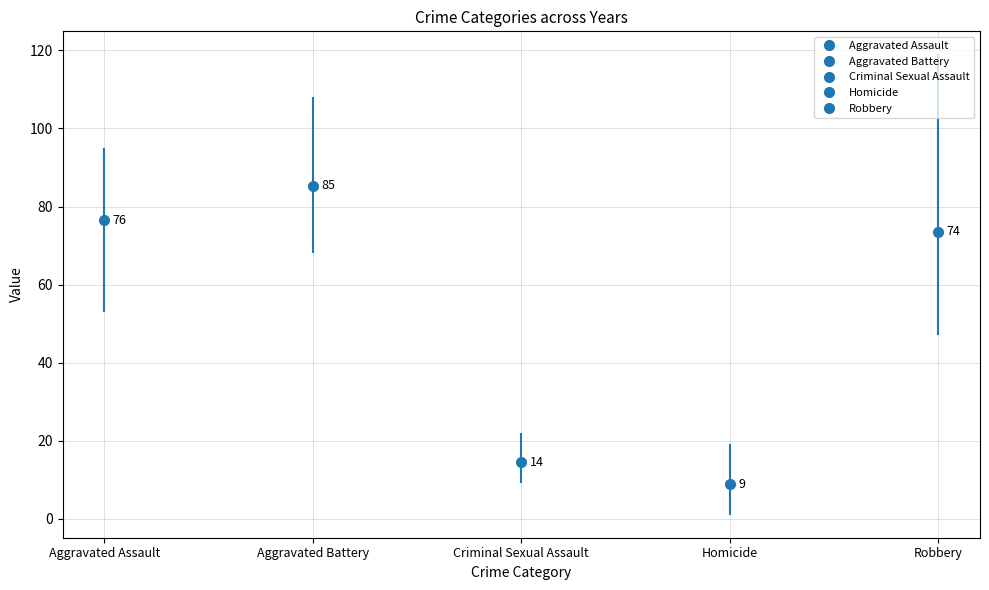

Rank the series by their maximum value, from lowest to highest.

Homicide, Criminal Sexual Assault, Aggravated Assault, Aggravated Battery, Robbery